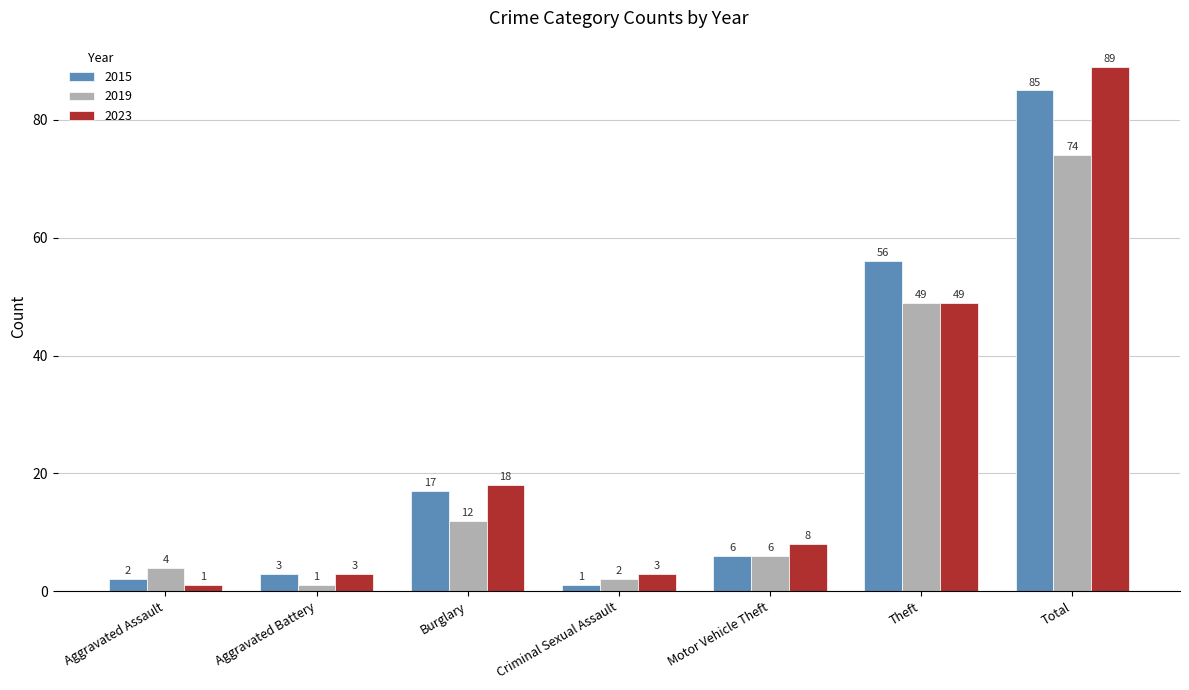

What is the spread (max minus min) of values at Total?

15